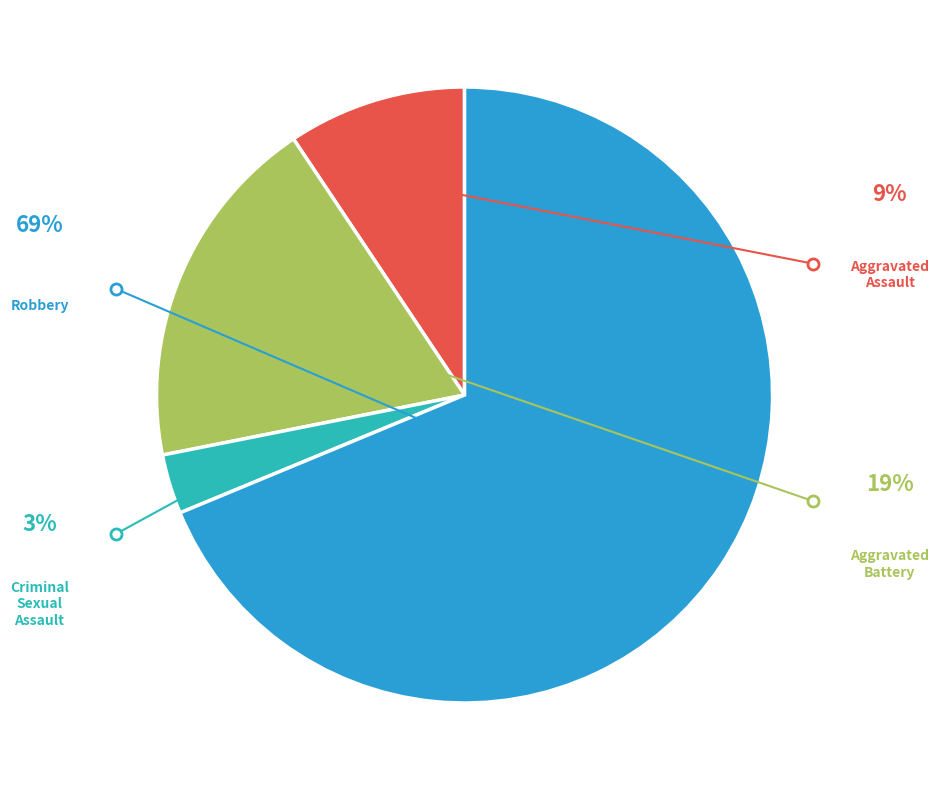

Is there any slice that represents more than half of the pie?

Yes